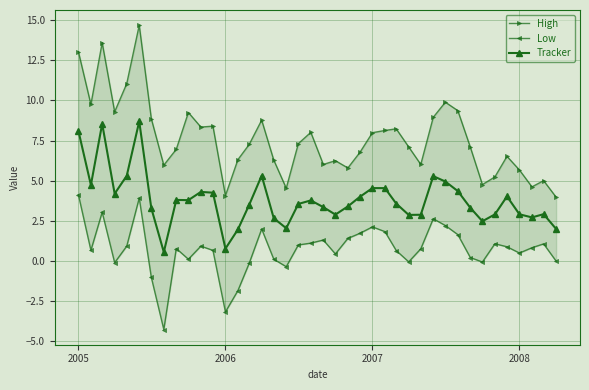

How many lines are shown in the chart?

3